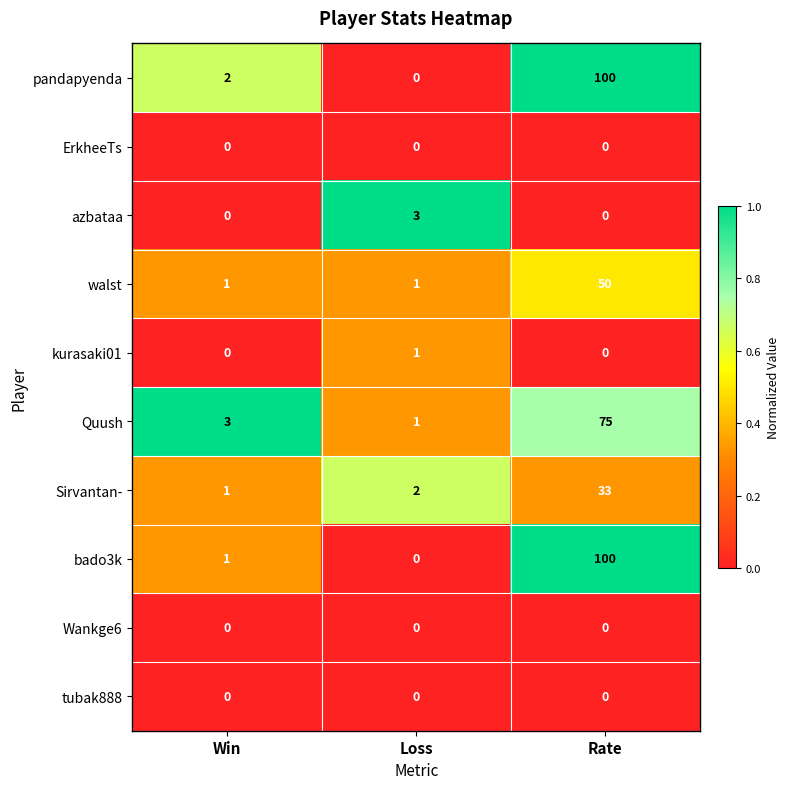

At how many categories does at least one series exceed 0?

3